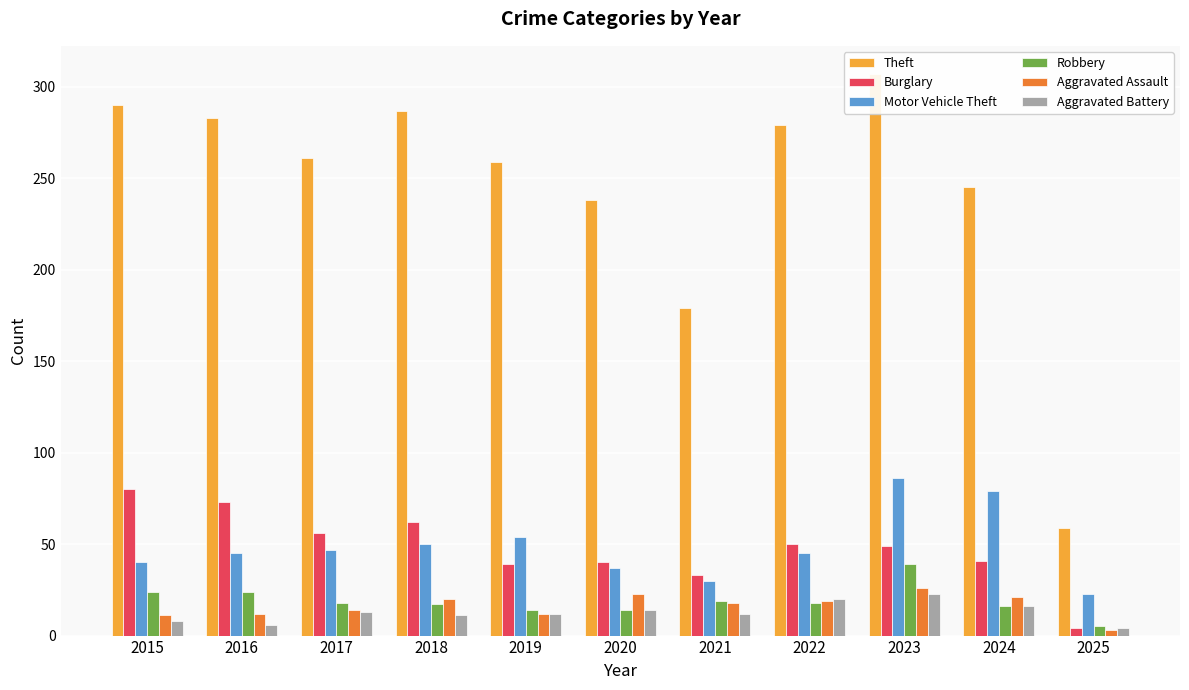

What is the total value across all series at 2019?

390